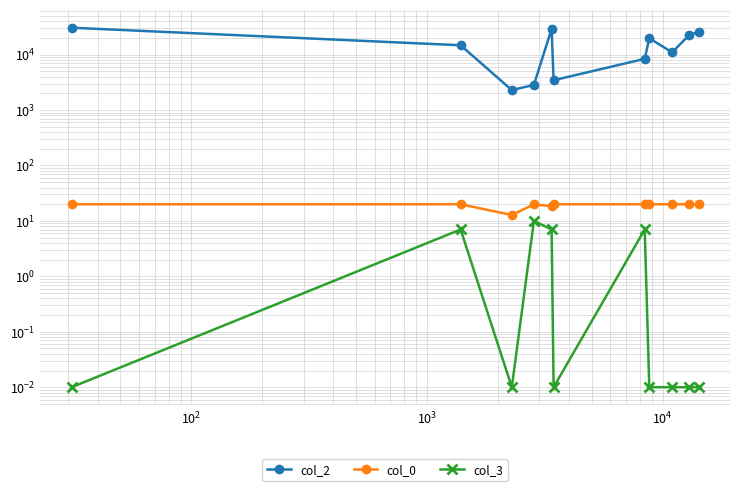

True or false: col_2 and col_0 intersect in this chart.

False